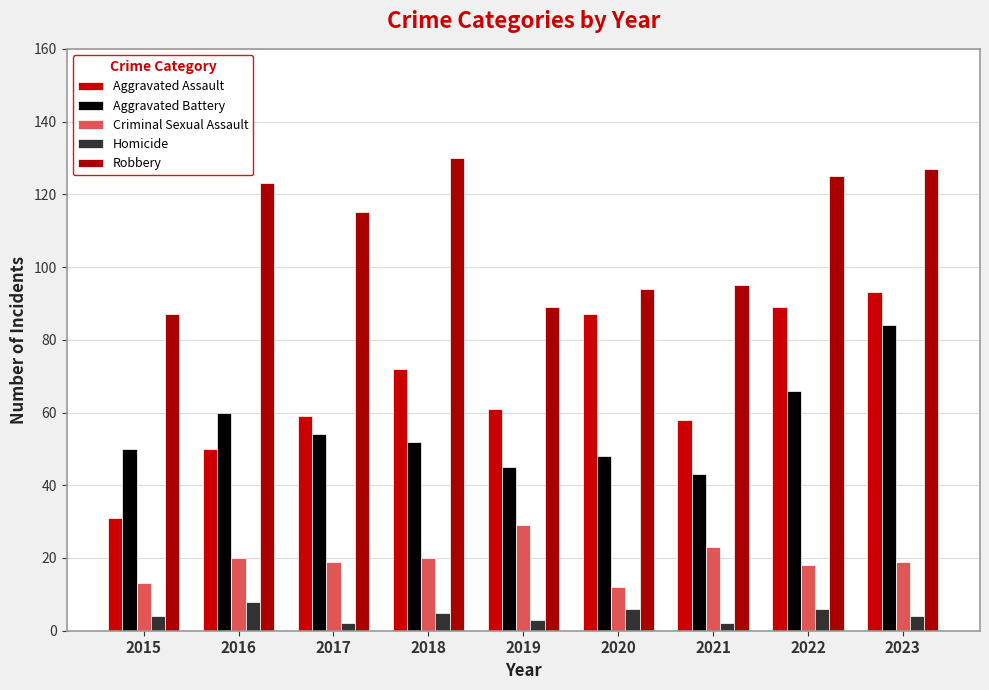

What is the total value across all series at 2018?

279